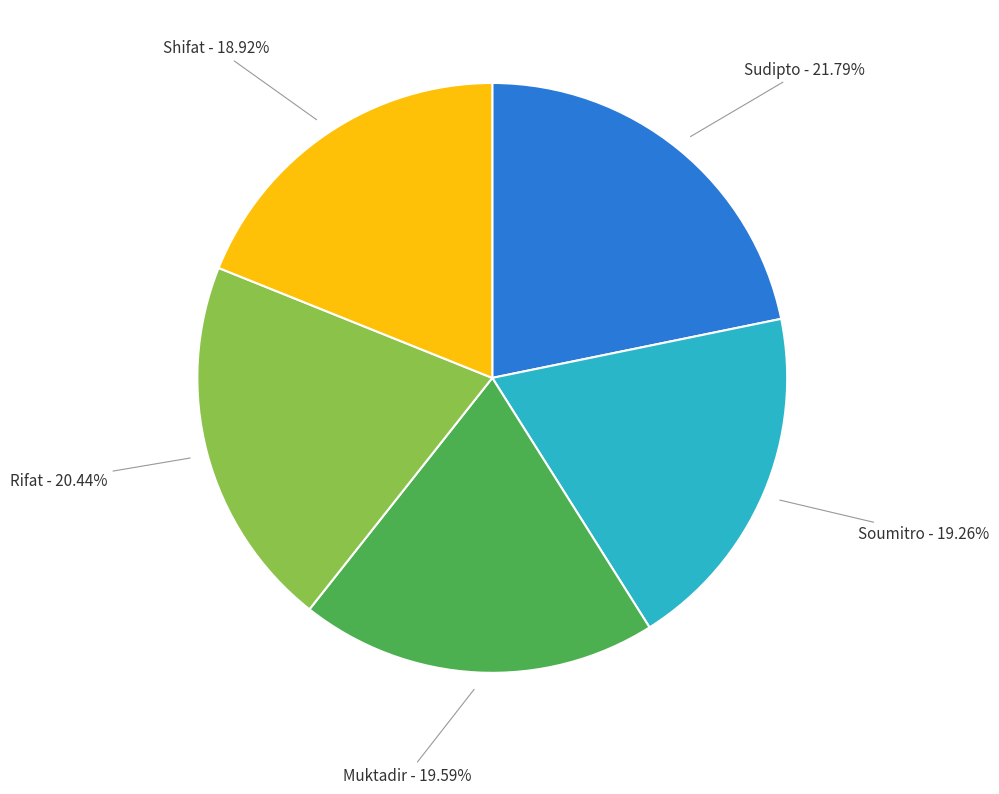

To the nearest percent, what is the difference between the Shifat and Rifat slice percentages?

2%